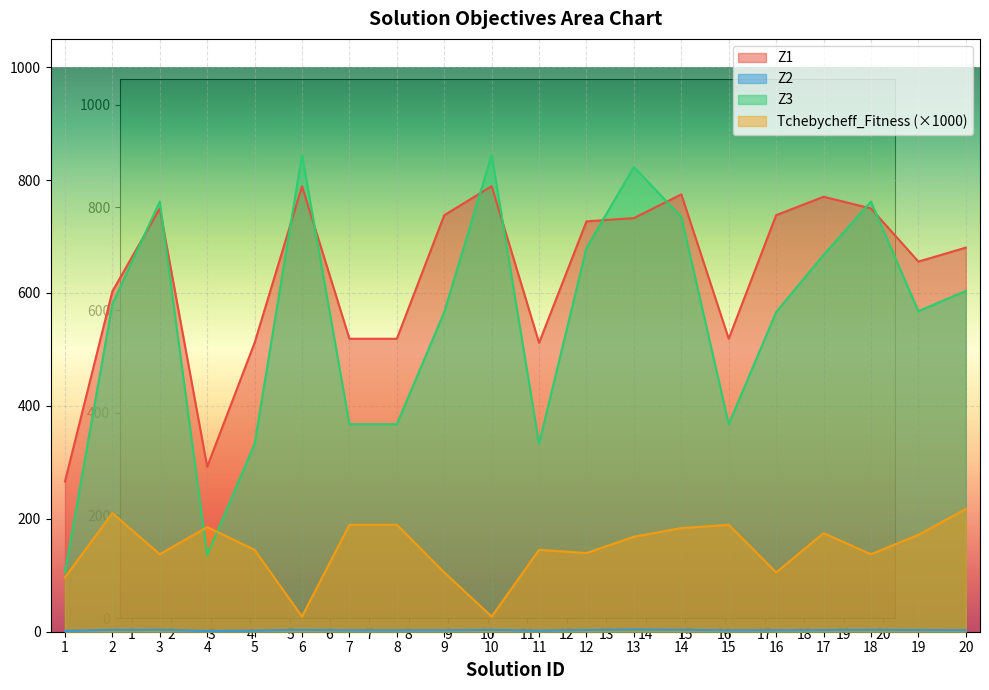

At how many categories does at least one series exceed 33?

20